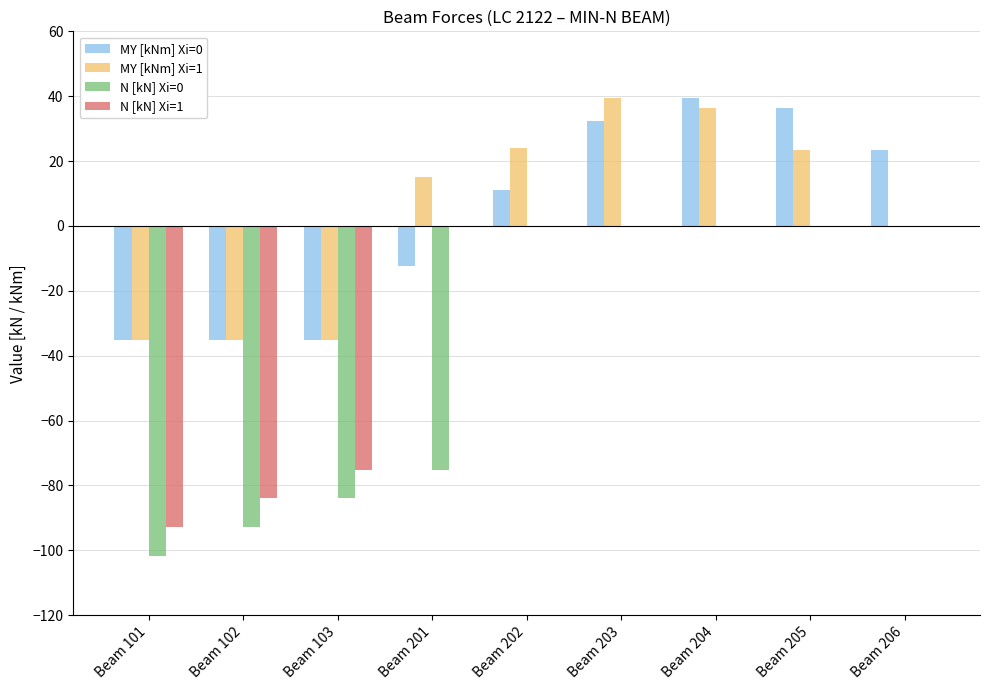

What is the total value across all series at Beam 101?

-265.0